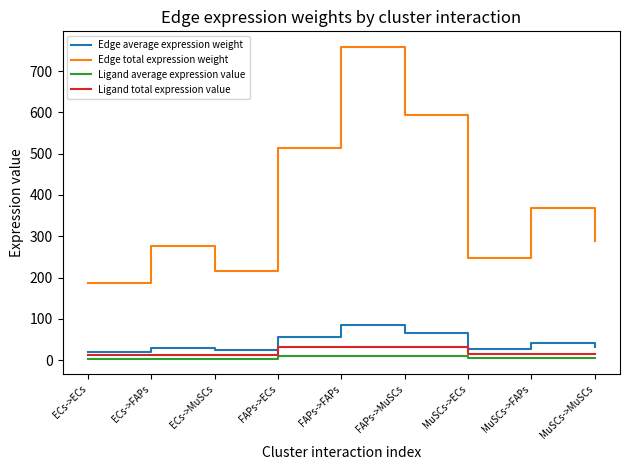

Where does the Edge average expression weight series first go above 31?

FAPs->ECs